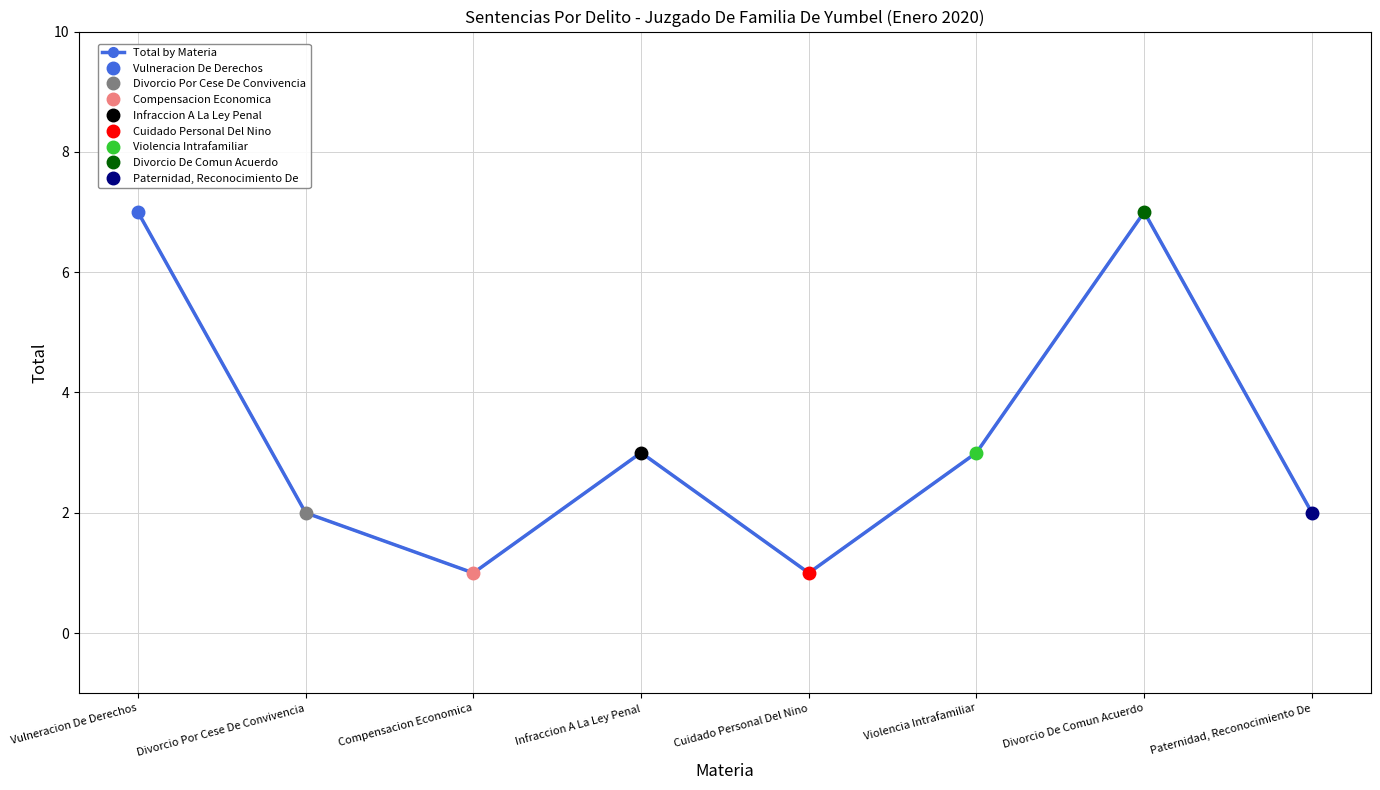

Between Divorcio De Comun Acuerdo and Violencia Intrafamiliar, which is larger?

Divorcio De Comun Acuerdo